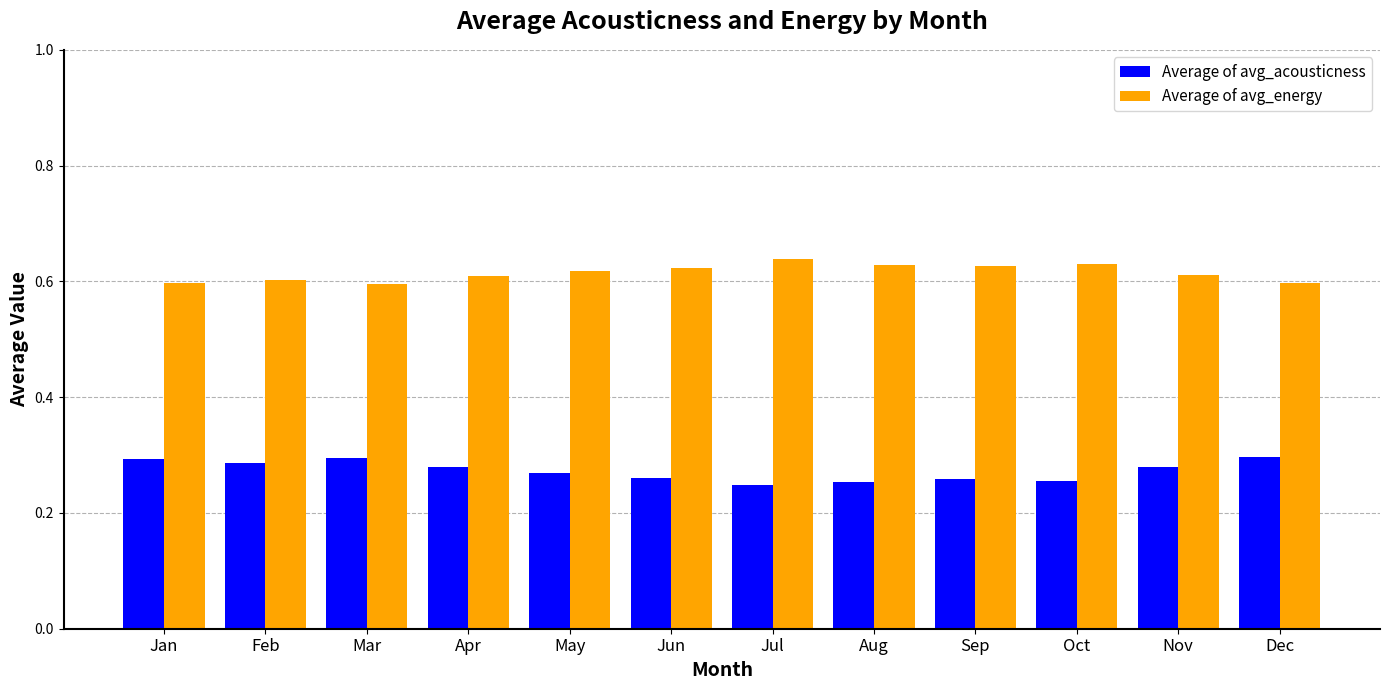

How many Average of avg_energy values are between 0 and 1?

12